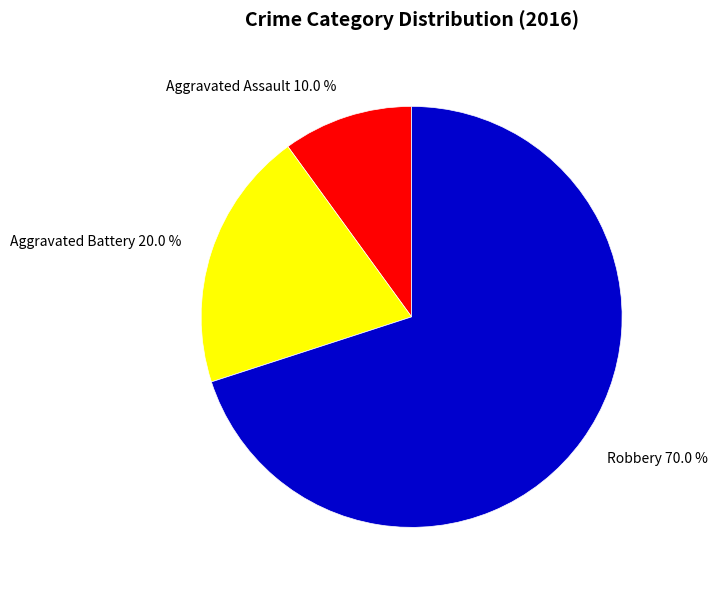

Between Aggravated Battery and Aggravated Assault, which is larger?

Aggravated Battery